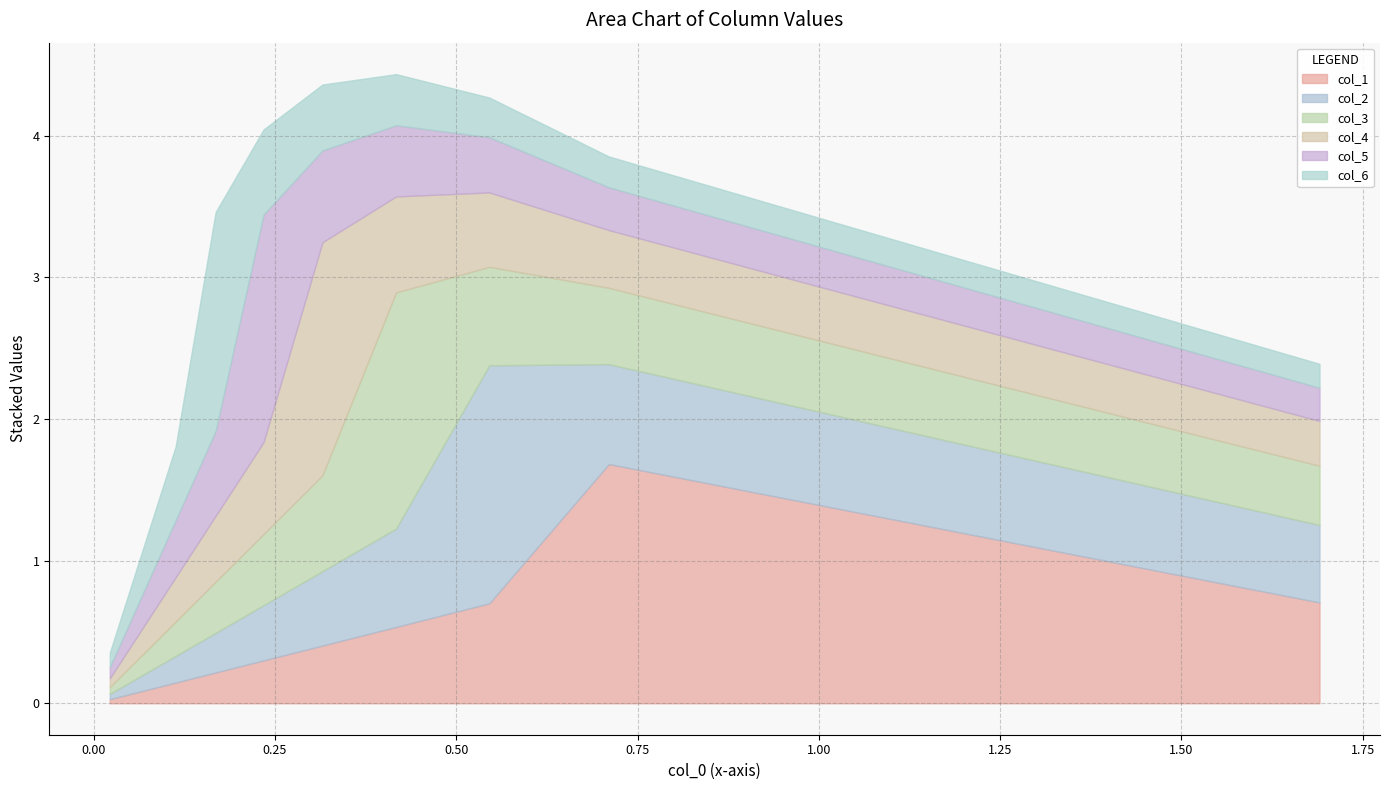

What is the average value of the col_4 series?

0.5